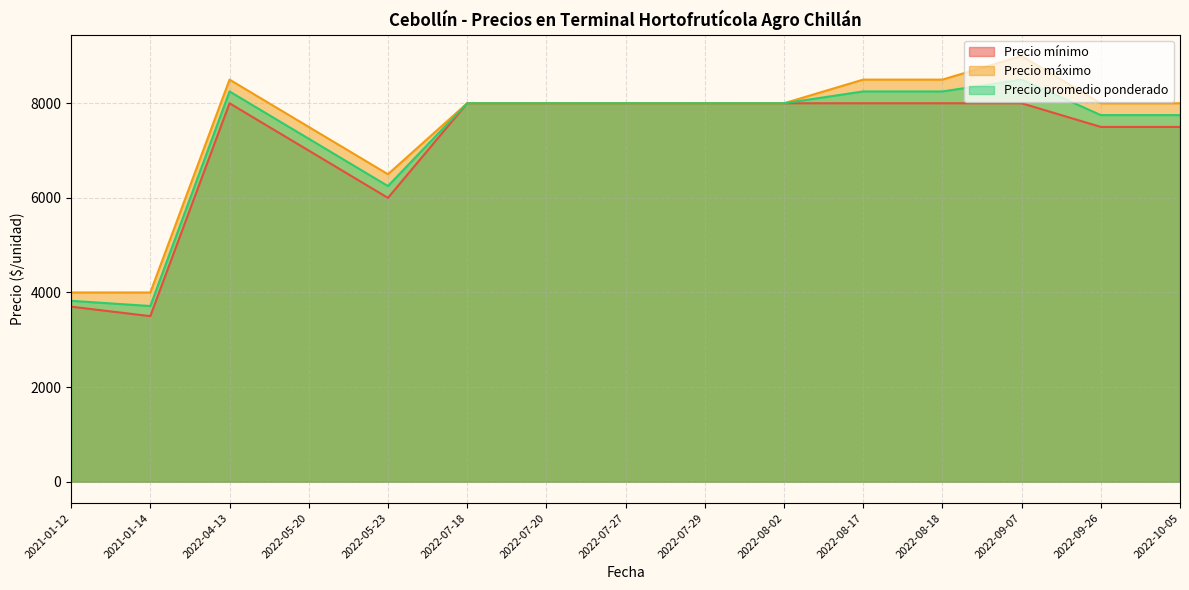

True or false: Precio máximo has more than 0 interior local peaks.

True